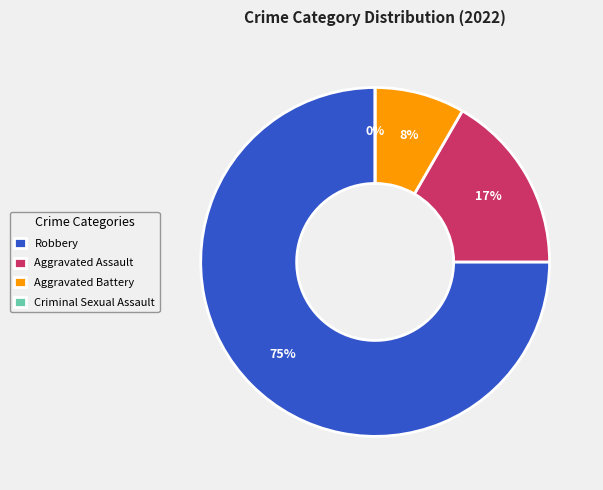

Does any single category account for the majority?

Yes